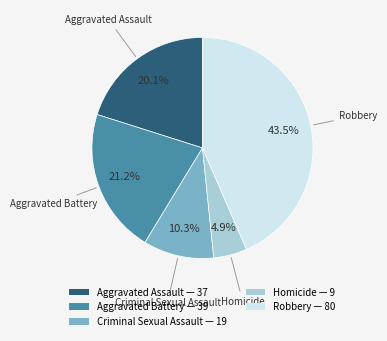

What percentage is the Criminal Sexual Assault slice, to the nearest percent?

10%